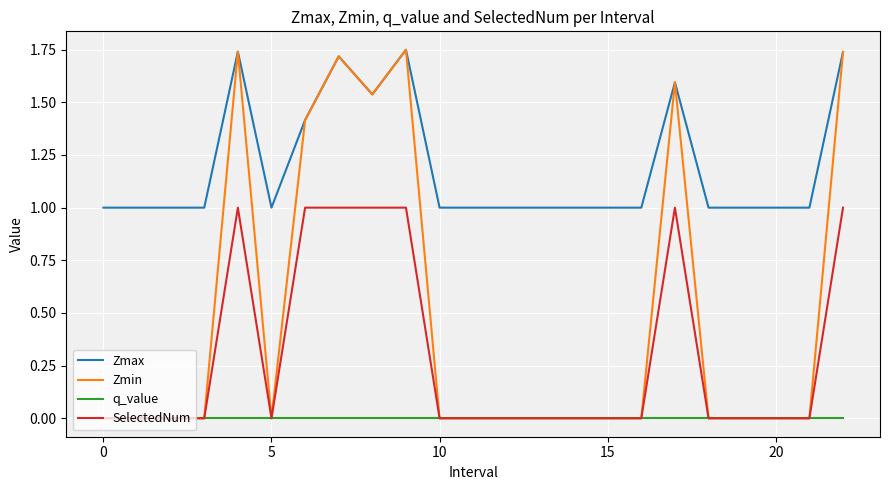

True or false: Zmax and q_value intersect in this chart.

False